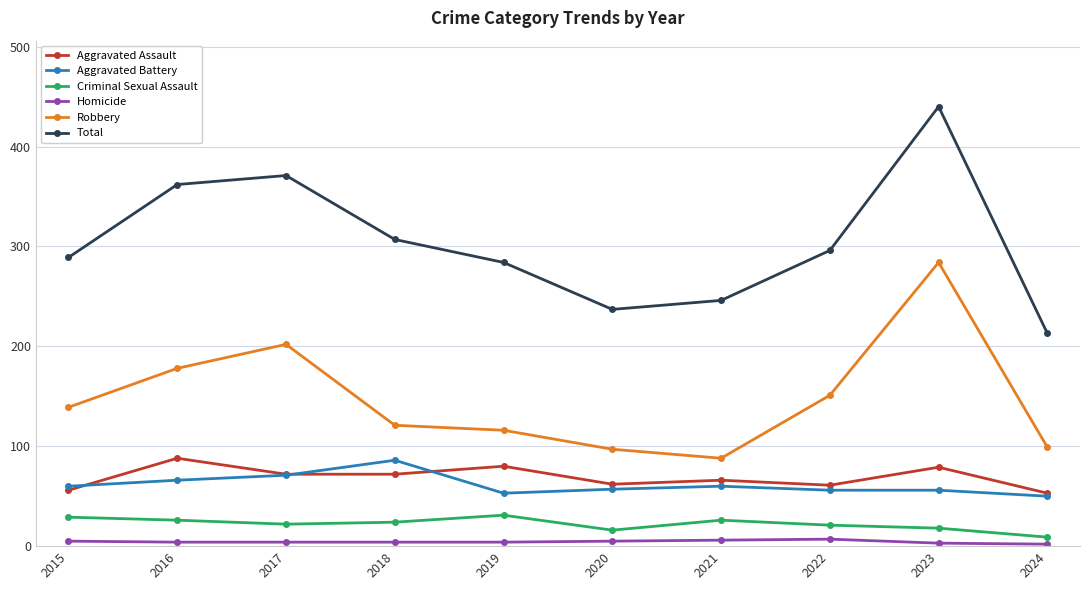

What is the sum of all Homicide values?

44